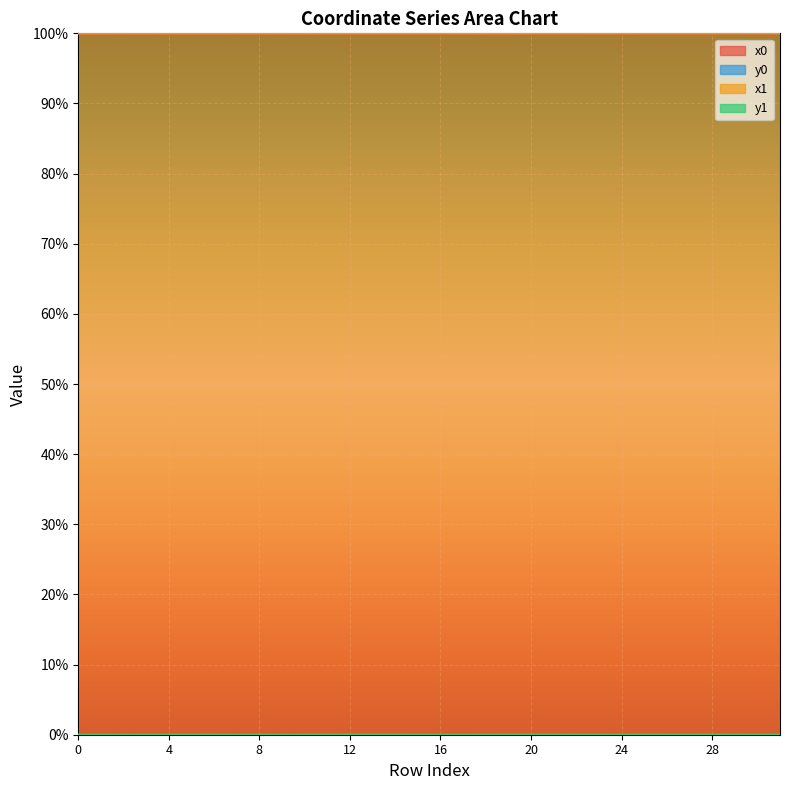

Rank the series by their maximum value, from highest to lowest.

x0, x1, y0, y1